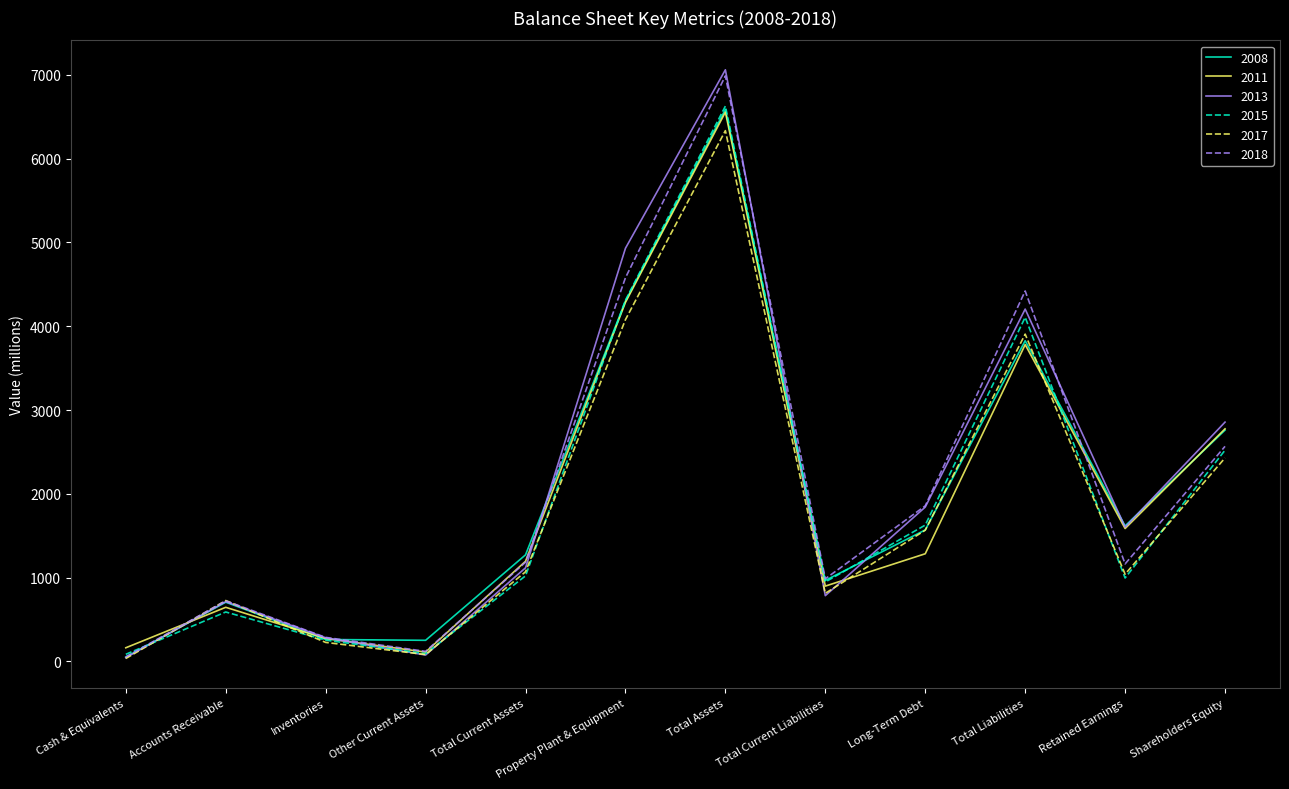

What is the sum of all 2018 values?

24930